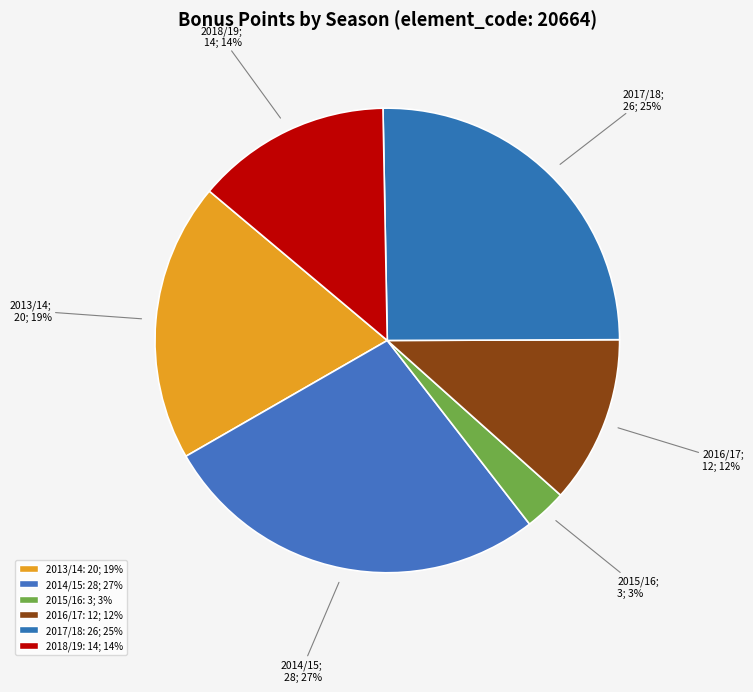

How many slices are in this pie chart?

6